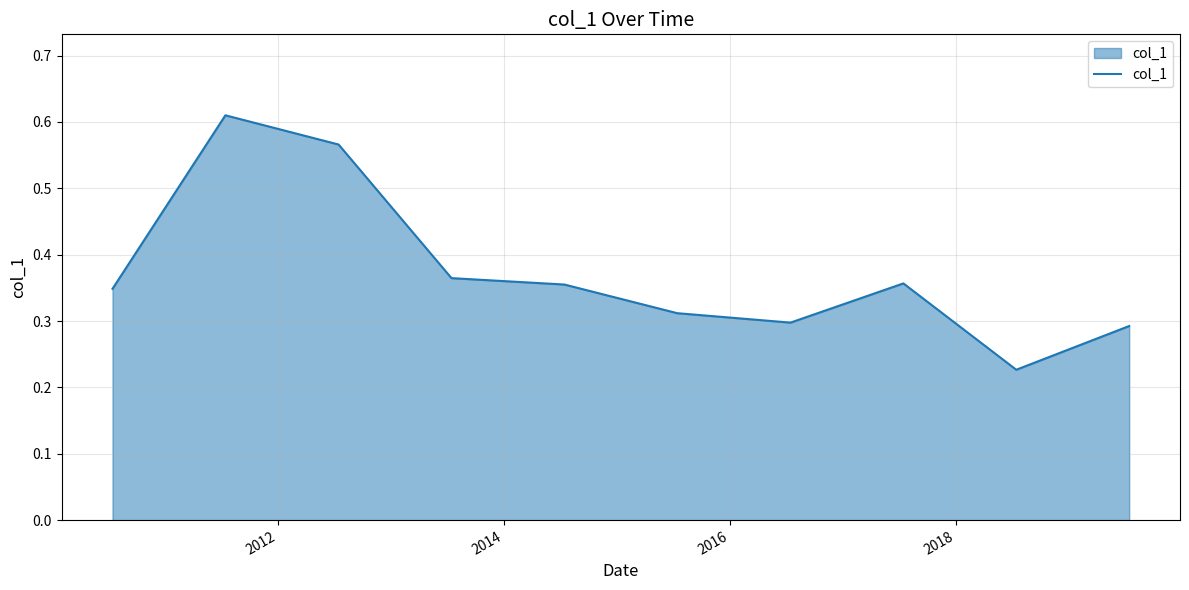

Does the chart display data point markers on the line(s)?

No